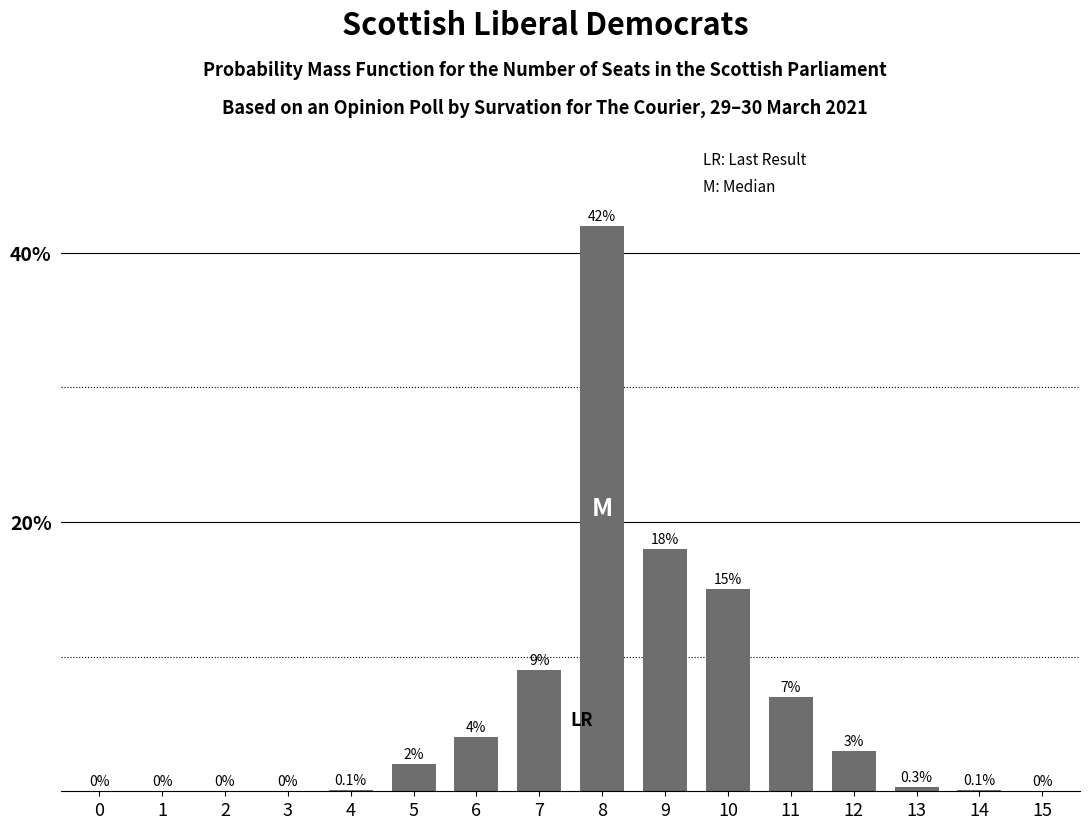

Are the bars horizontal?

No